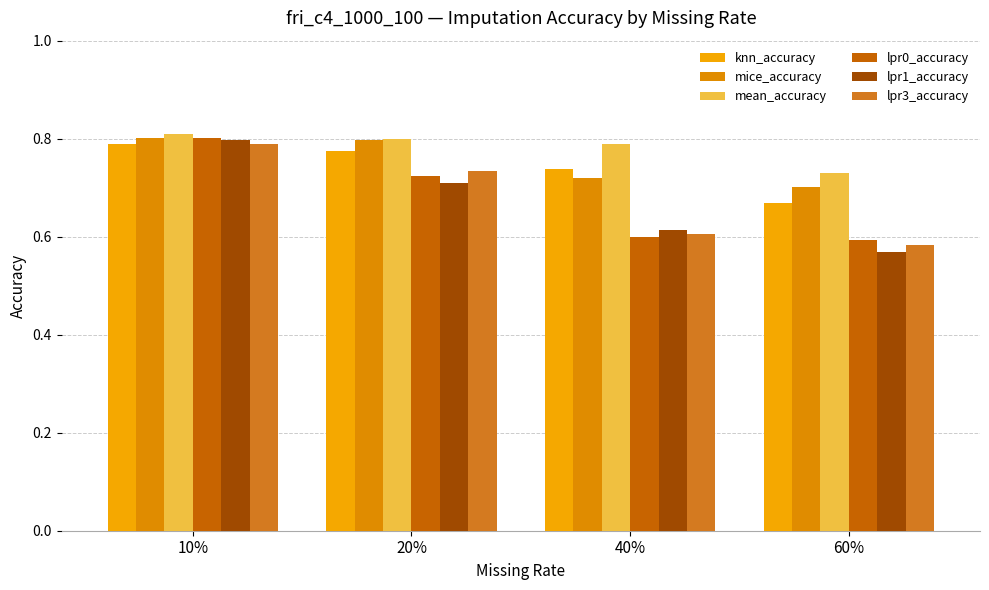

Which category has the lowest value across all series?

60%